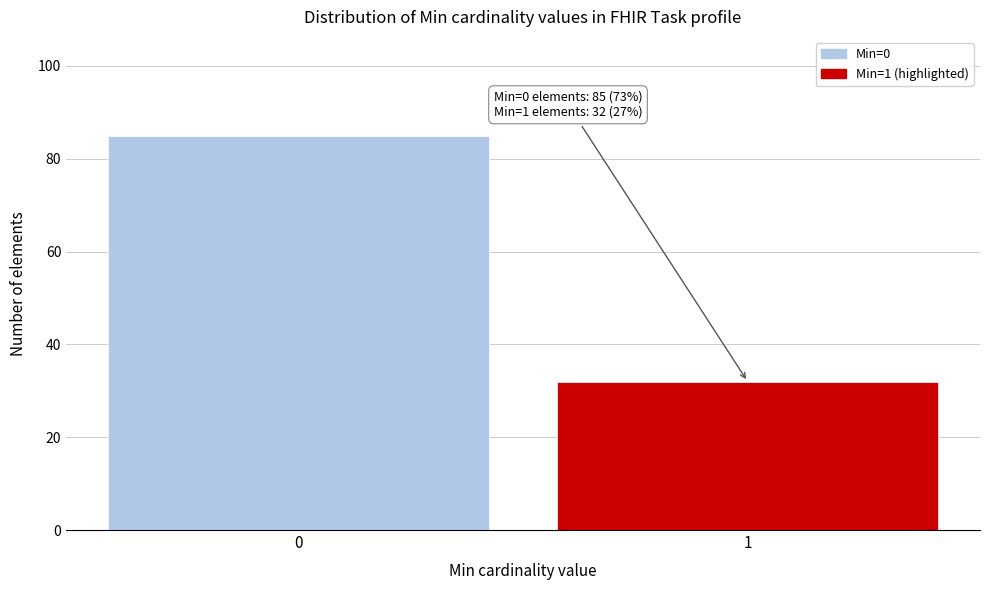

Reading left to right, transcribe all the data shown in this chart.

85	32